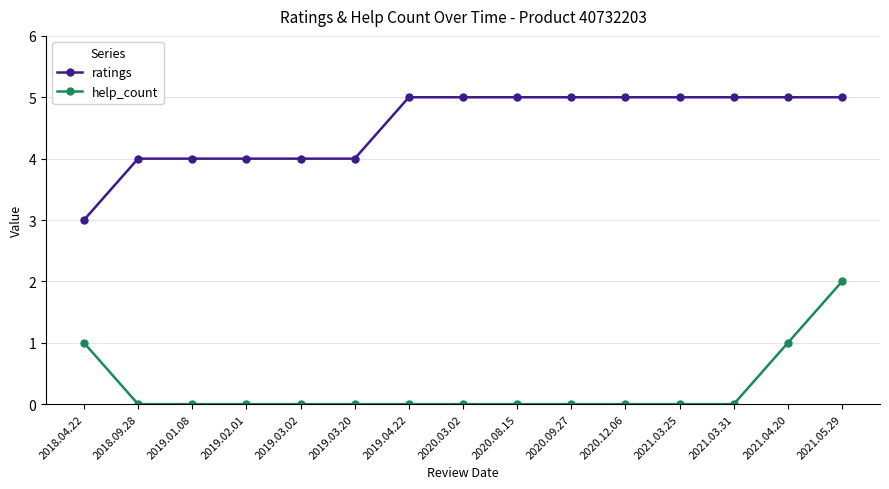

The value of ratings at 2018.09.28 is 5. True or false?

False